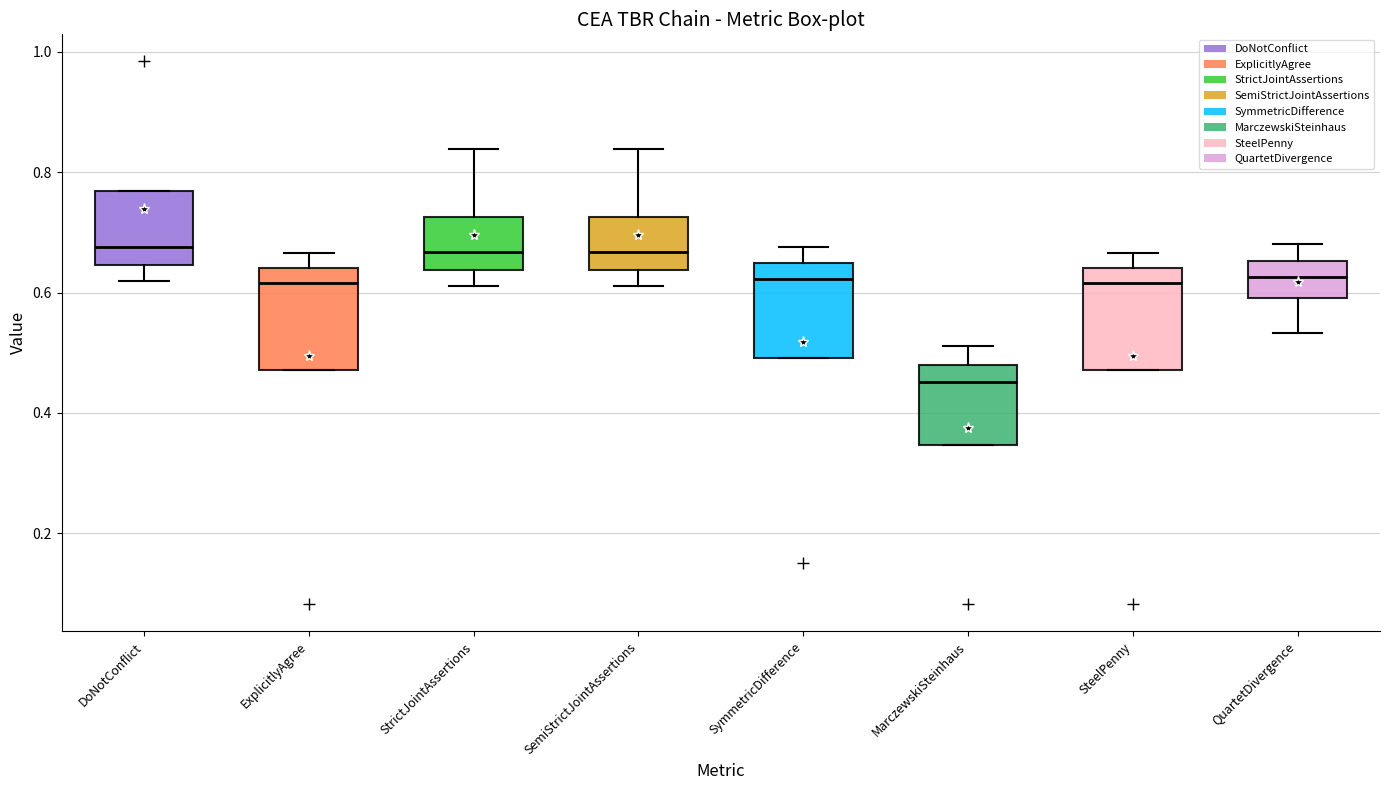

Reading left to right, transcribe this box plot: for each box, give where its median line is, the range the box spans, and where its two whiskers end, as read against the y-axis. The values are not printed on the chart, so give them approximately, as read against the axis.

DoNotConflict: median 0.68, box 0.64 to 0.76, whiskers 0.62 to 0.76
ExplicitlyAgree: median 0.62, box 0.48 to 0.64, whiskers 0.48 to 0.66
StrictJointAssertions: median 0.66, box 0.64 to 0.72, whiskers 0.62 to 0.84
SemiStrictJointAssertions: median 0.66, box 0.64 to 0.72, whiskers 0.62 to 0.84
SymmetricDifference: median 0.62, box 0.50 to 0.64, whiskers 0.50 to 0.68
MarczewskiSteinhaus: median 0.46, box 0.34 to 0.48, whiskers 0.34 to 0.52
SteelPenny: median 0.62, box 0.48 to 0.64, whiskers 0.48 to 0.66
QuartetDivergence: median 0.62, box 0.60 to 0.66, whiskers 0.54 to 0.68